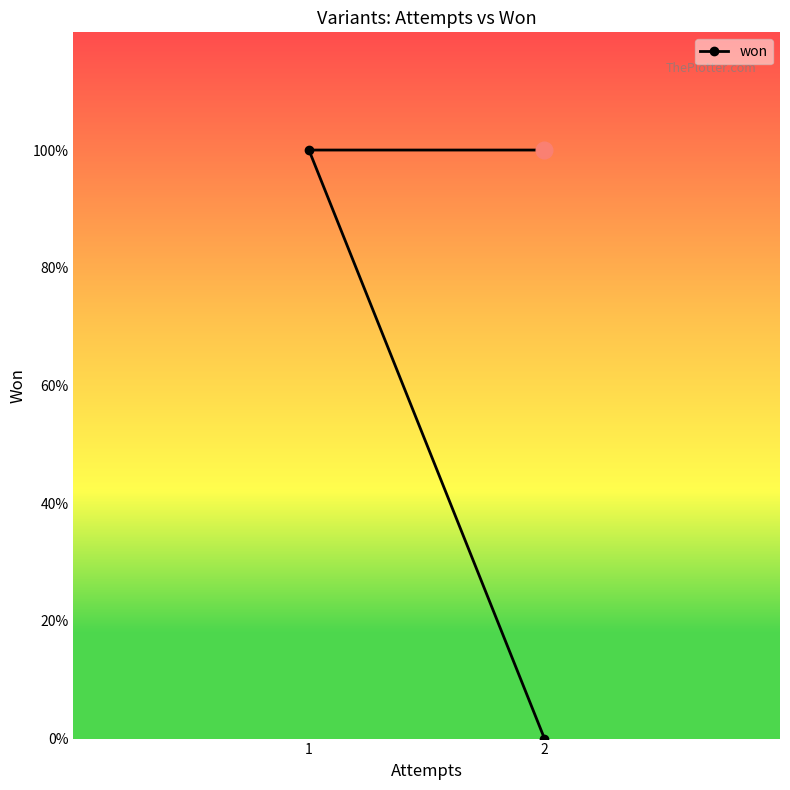

Rank the categories by value from highest to lowest.

2, 1, 2